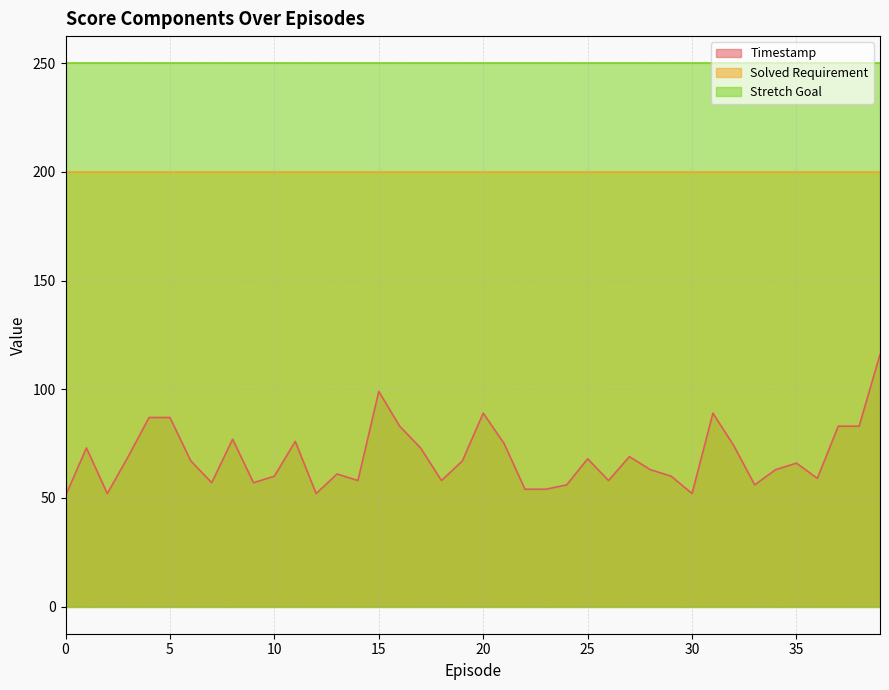

Is the value of Solved Requirement at 24 greater than the value of Timestamp at 12?

Yes